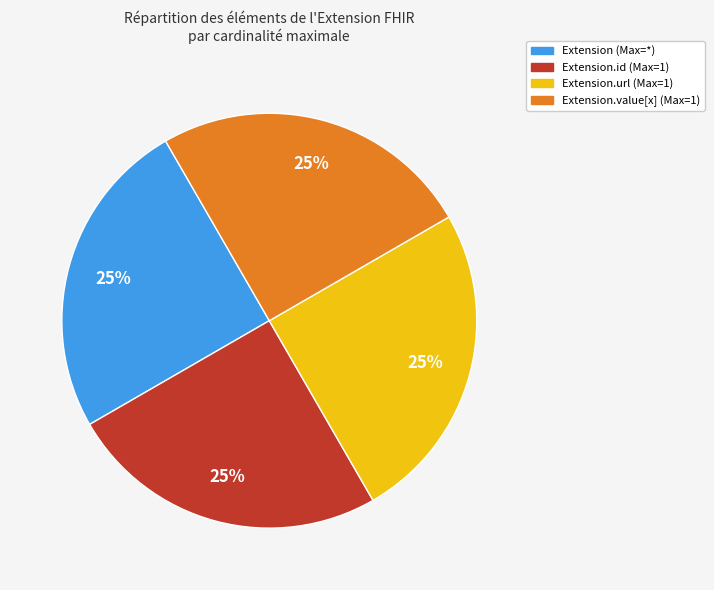

To the nearest percent, what is the average slice percentage?

25%